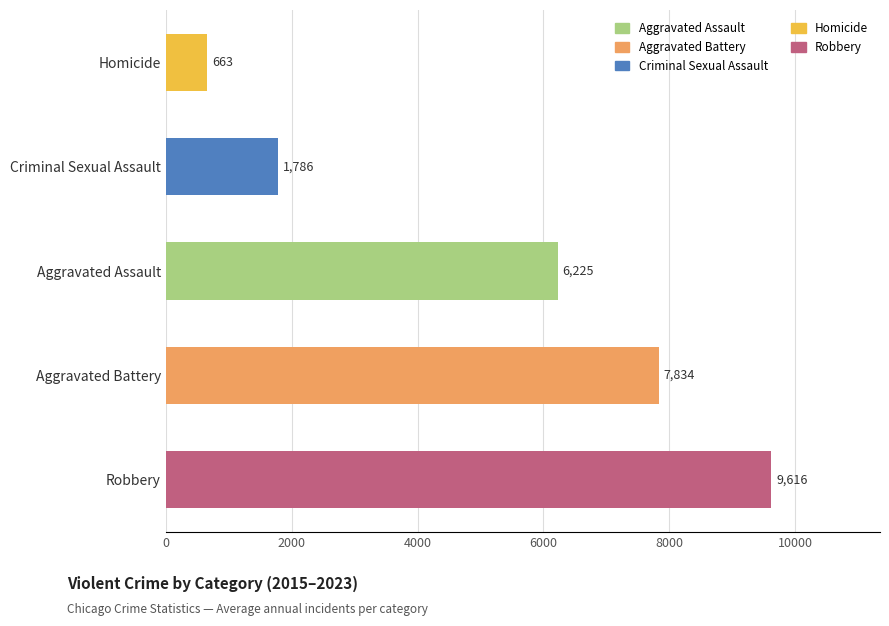

List the labels in order of value, smallest first.

Homicide, Criminal Sexual Assault, Aggravated Assault, Aggravated Battery, Robbery